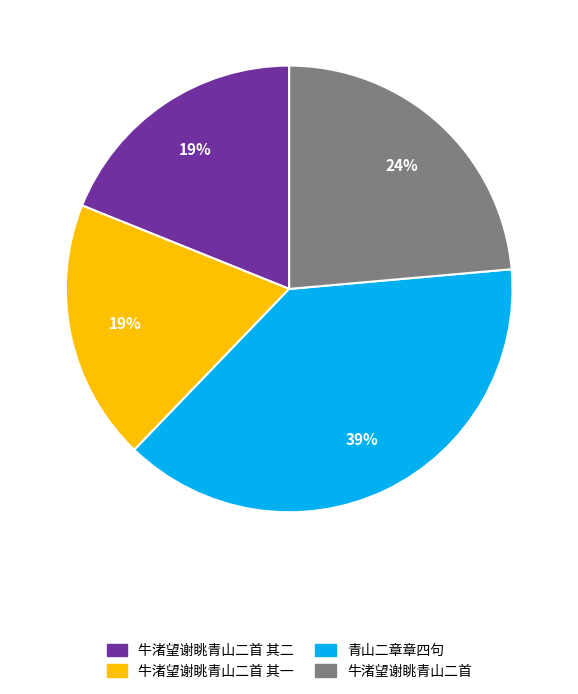

Is it true that 牛渚望谢眺青山二首 其二 is 31% of the pie?

False